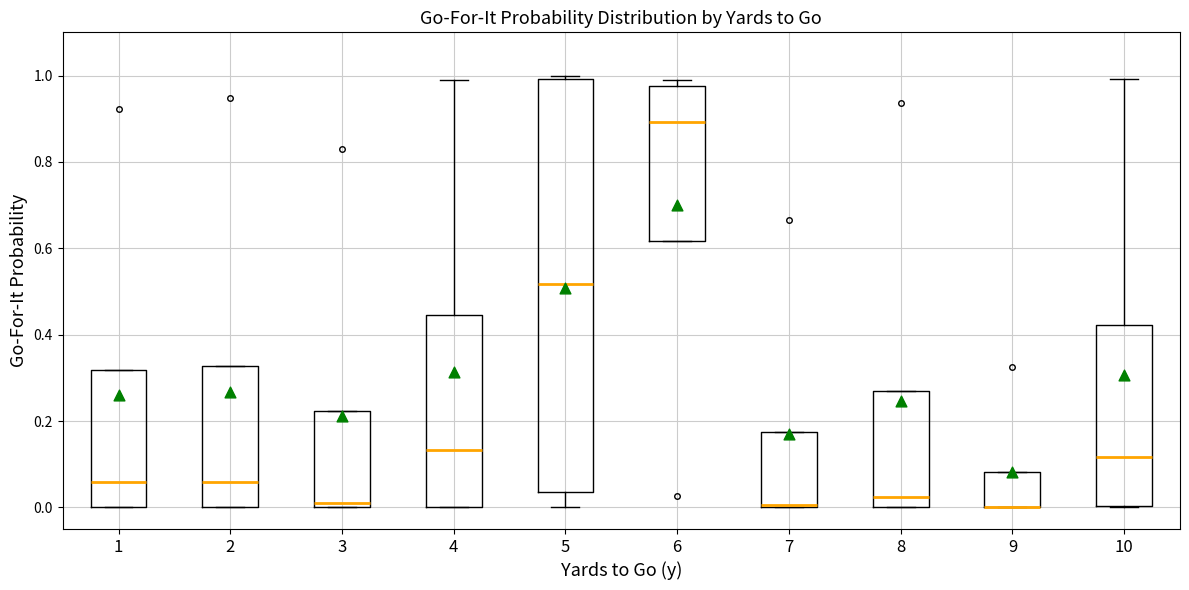

Comparing the boxes themselves (not the whiskers), which one is the tallest?

5